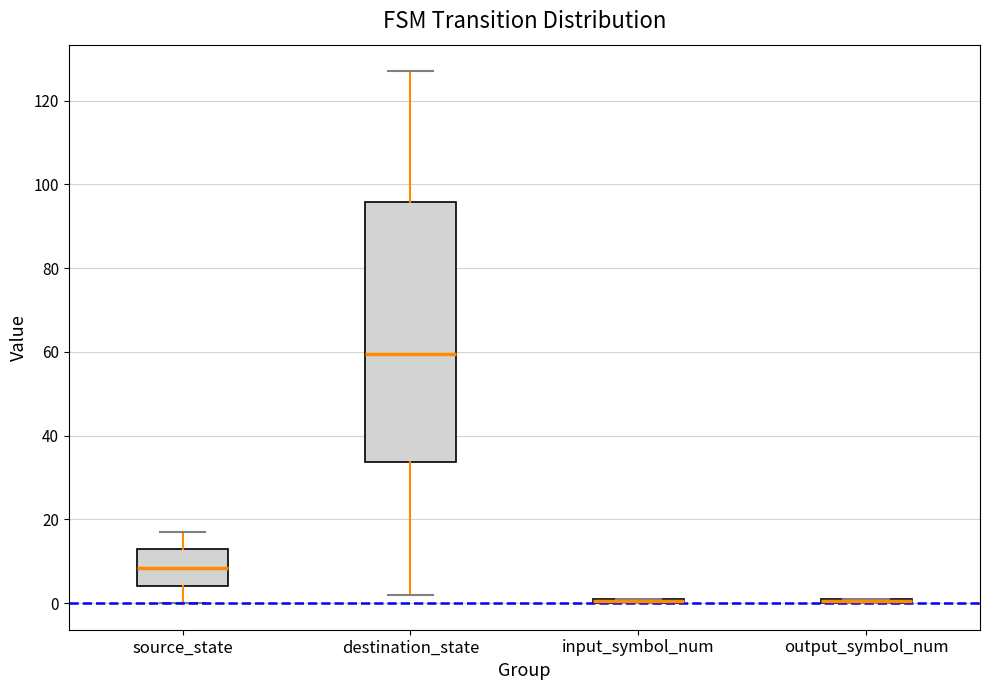

Where is the upper edge of the box for output_symbol_num on the y-axis? The values are not printed on the chart, so give them approximately, as read against the axis.

2